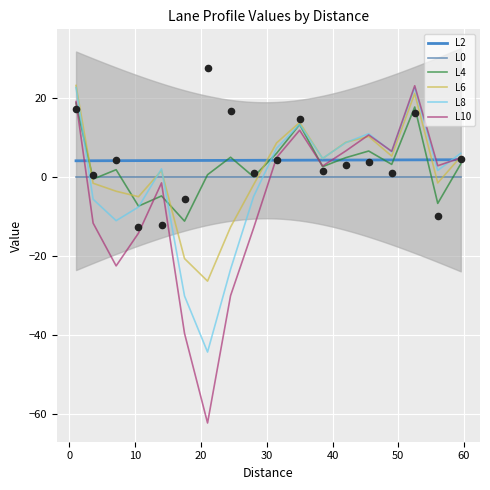

At how many categories does at least one series exceed 24?

1